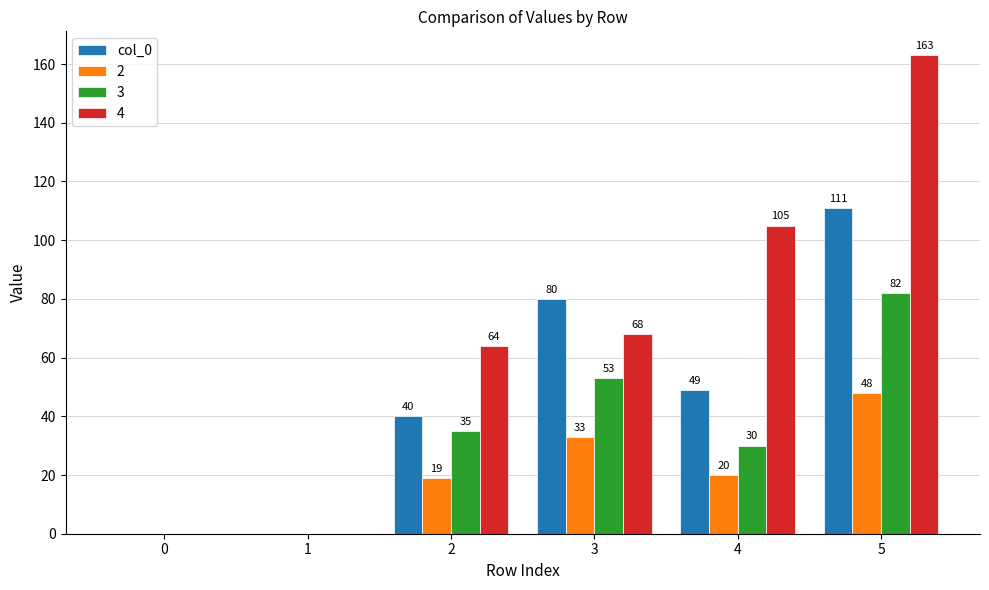

What value does the col_0 series have at 4?

49